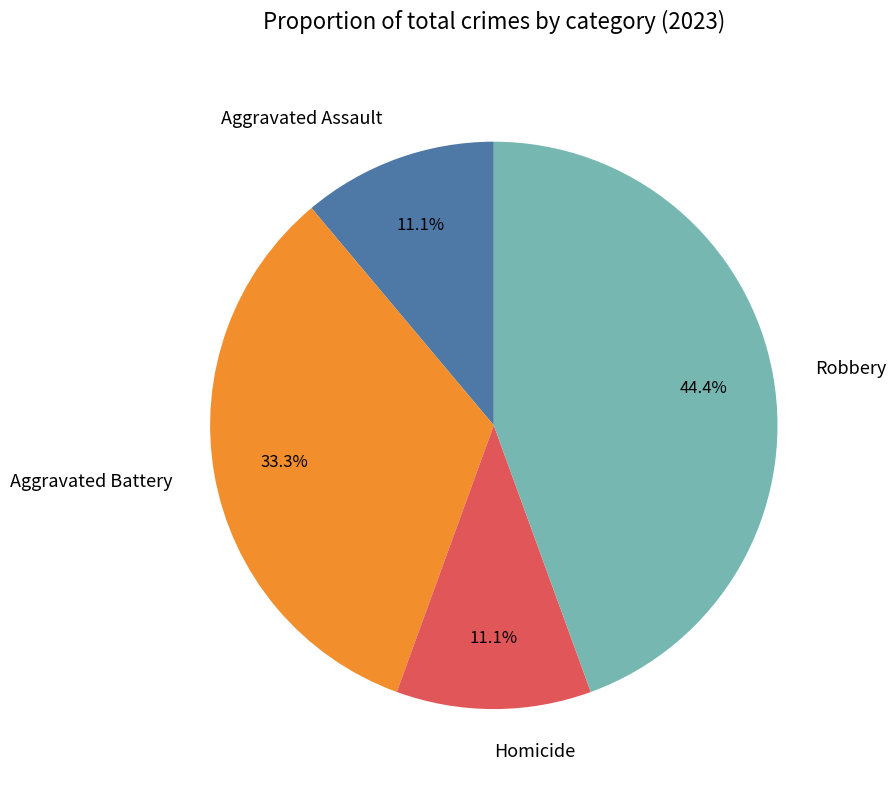

How much of the chart is everything except Aggravated Battery?

66.7%